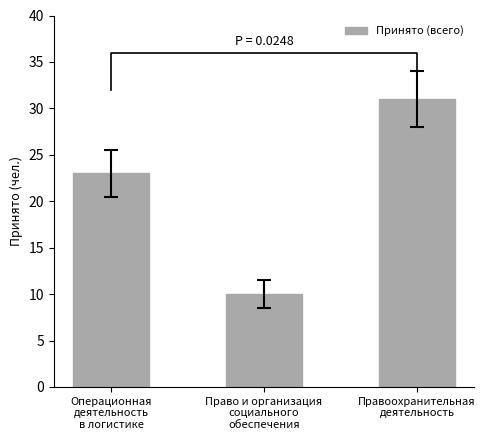

How many bars are there in total?

3